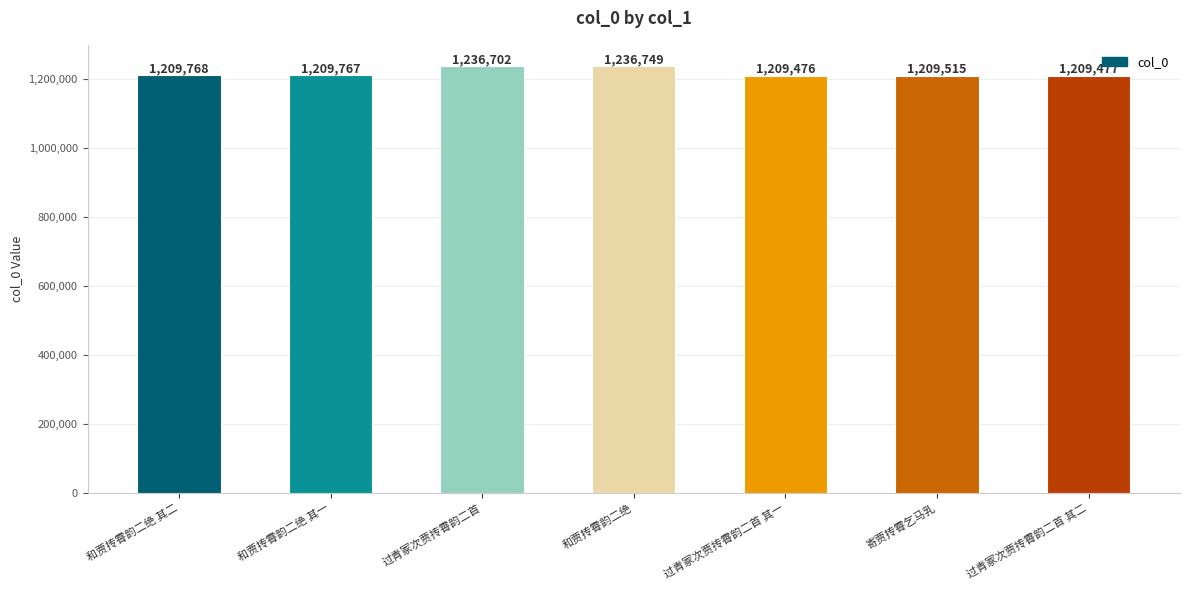

List the labels in order of value, smallest first.

过青冢次贾抟霄韵二首 其一, 过青冢次贾抟霄韵二首 其二, 寄贾抟霄乞马乳, 和贾抟霄韵二绝 其一, 和贾抟霄韵二绝 其二, 过青冢次贾抟霄韵二首, 和贾抟霄韵二绝